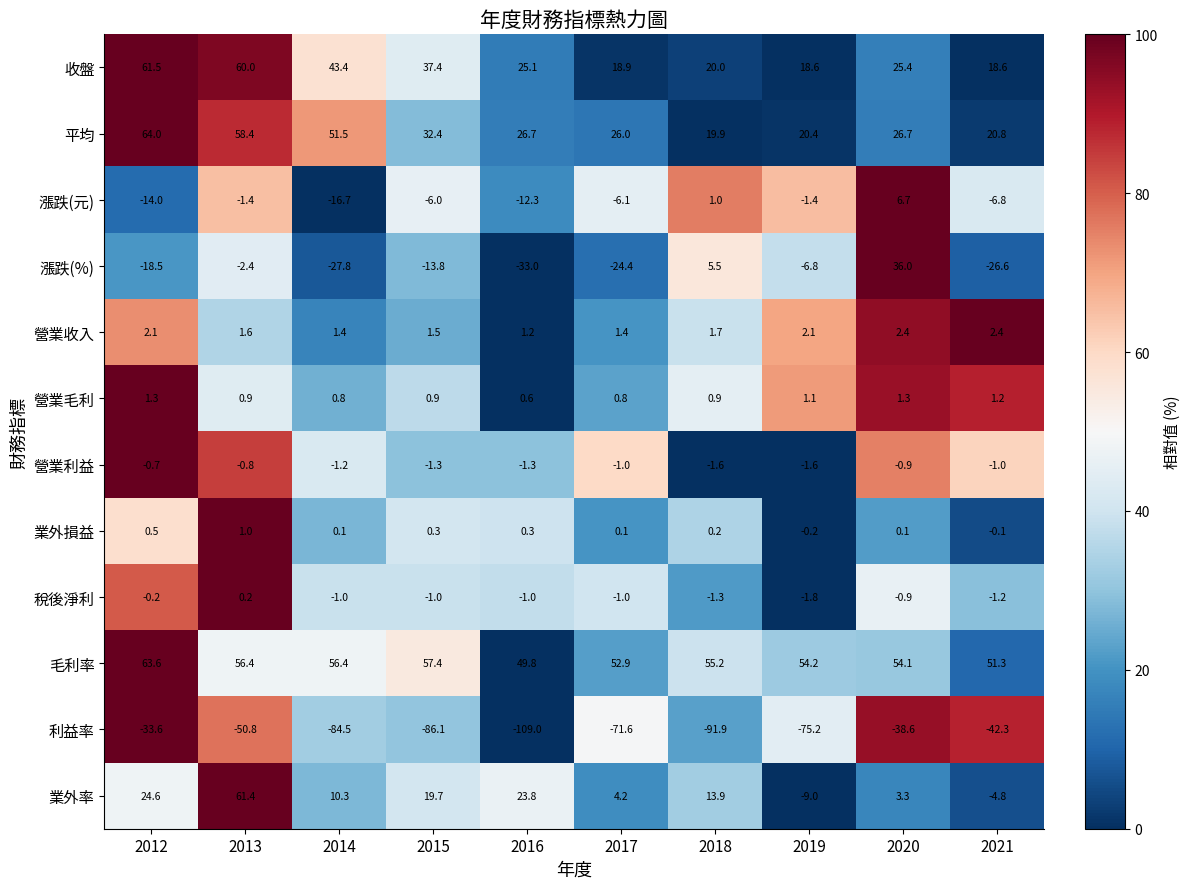

The value of 漲跌(%) at 2019 is -6.8. True or false?

True